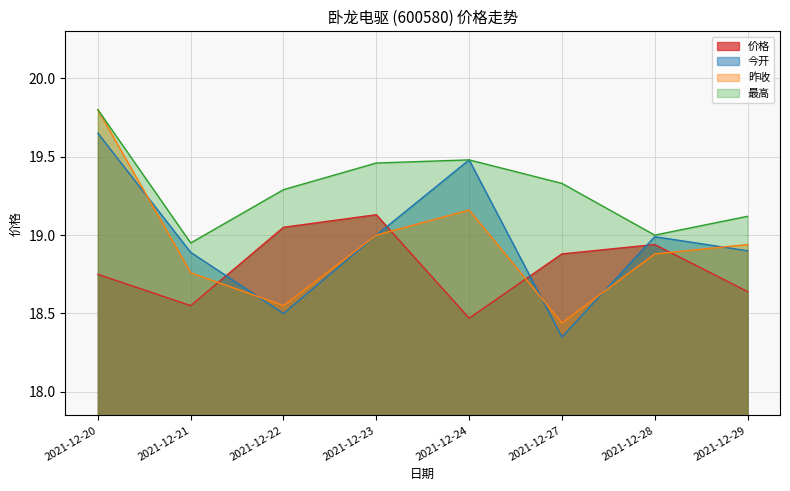

How many interior local valleys does the 价格 series have?

2